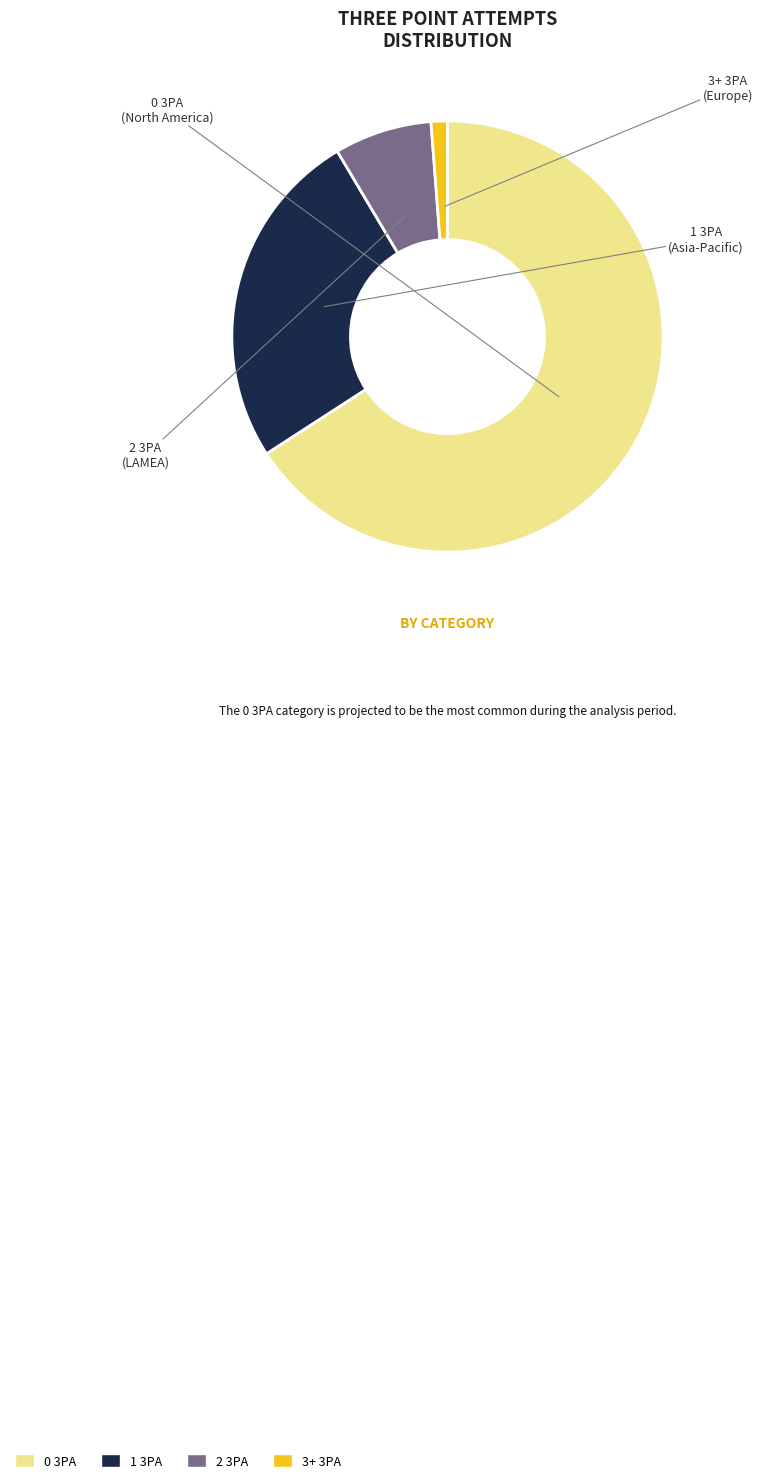

Rank the categories by value from highest to lowest.

0 3PA, 1 3PA, 2 3PA, 3+ 3PA